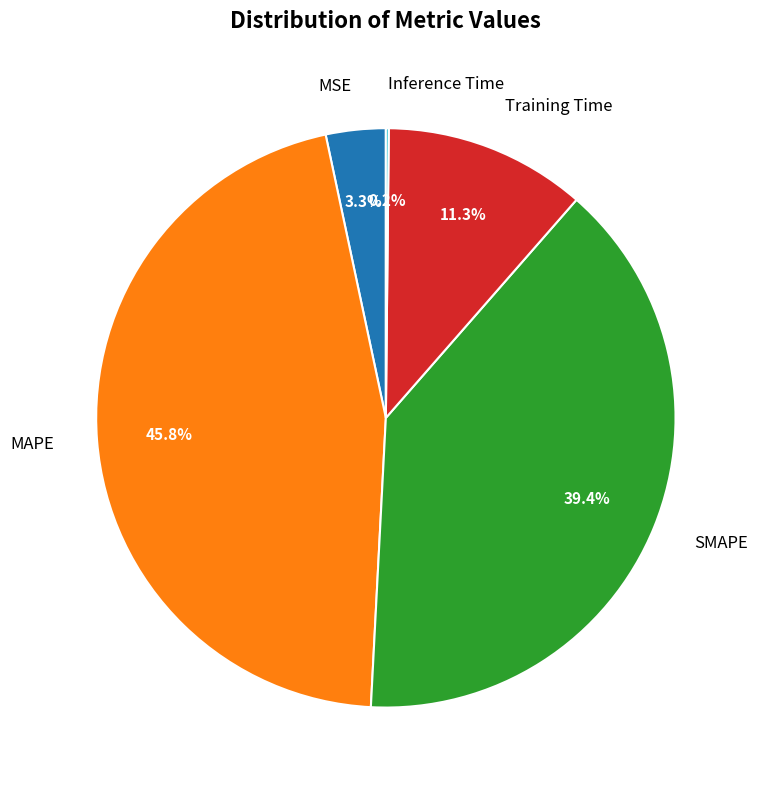

Does MSE account for over 50% of the chart?

No